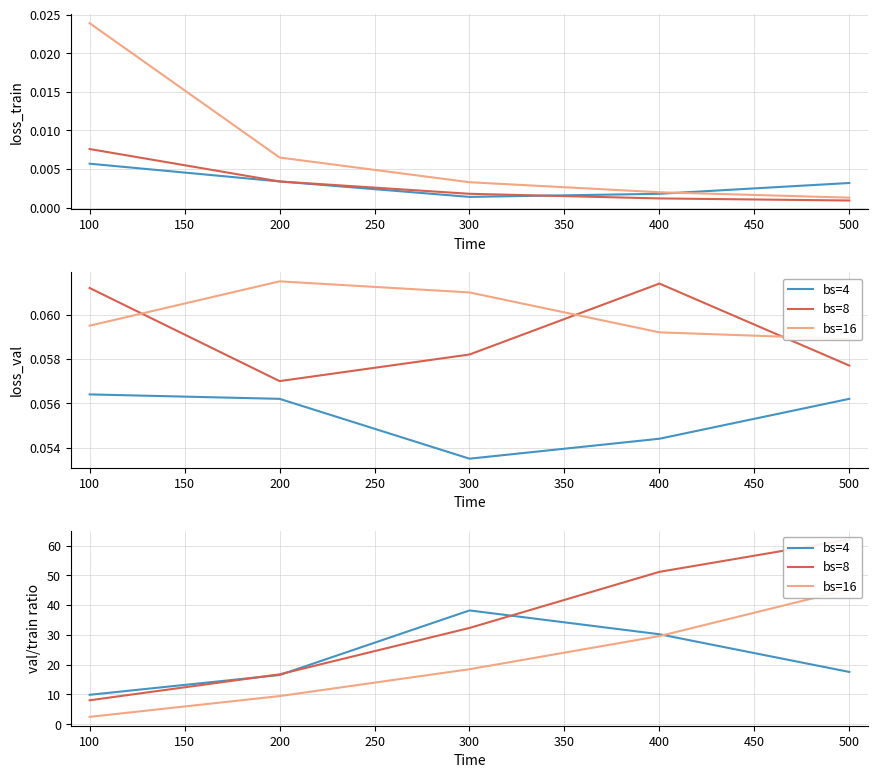

True or false: bs=4 has a value of 27.0 at 500.

False